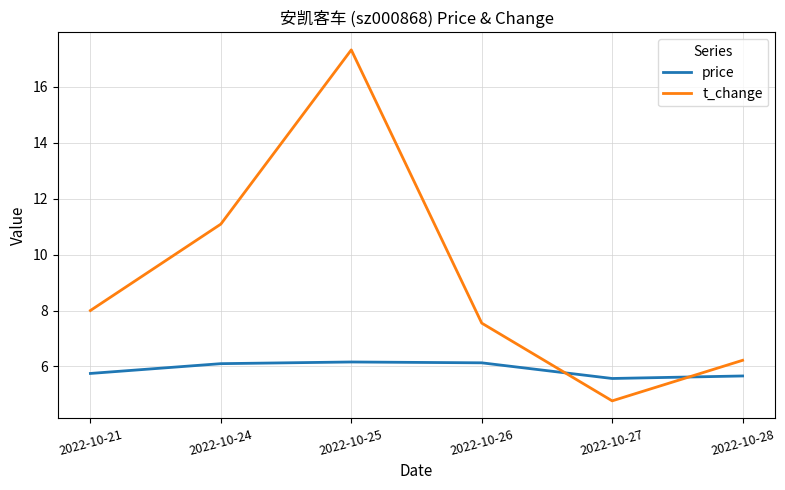

At which category is the sum across all series the highest?

2022-10-25